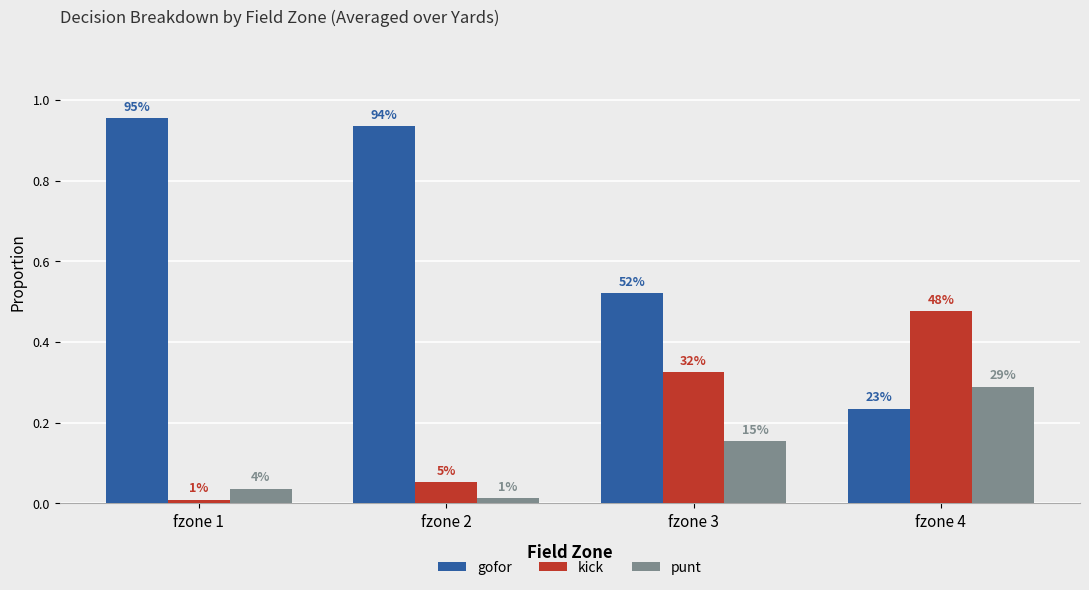

At how many categories does at least one series exceed 0?

4